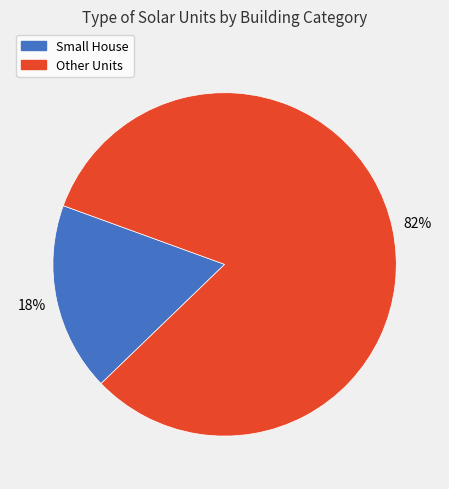

What is the ratio of the value at Other Units to the value at Small House?

4.6